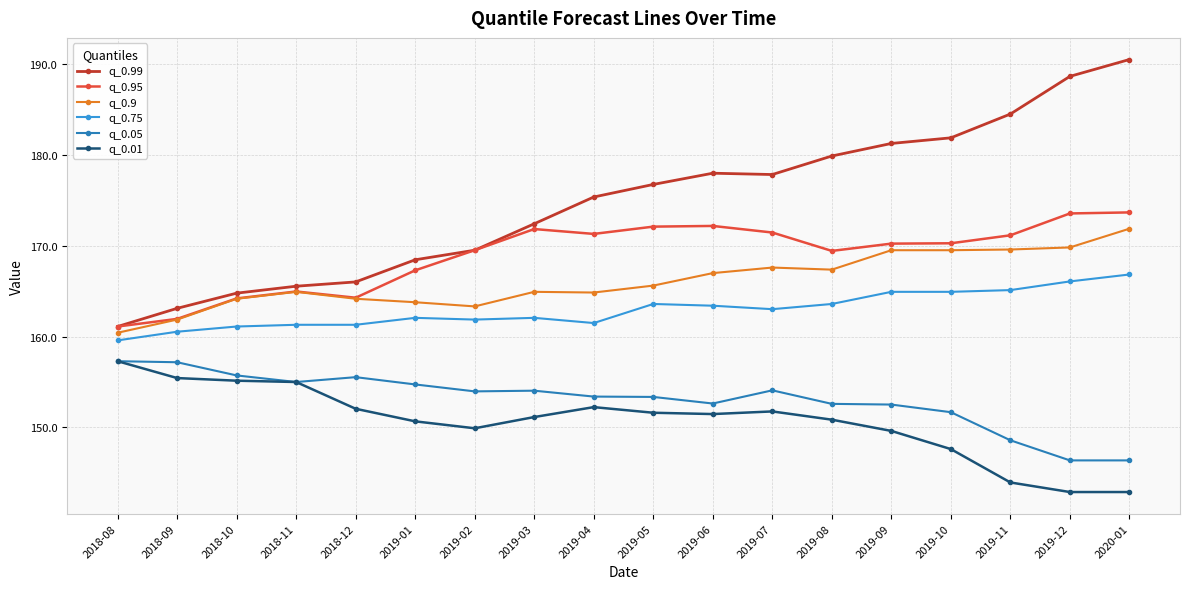

What is the value of the q_0.9 point at the 16th from the left?

169.6